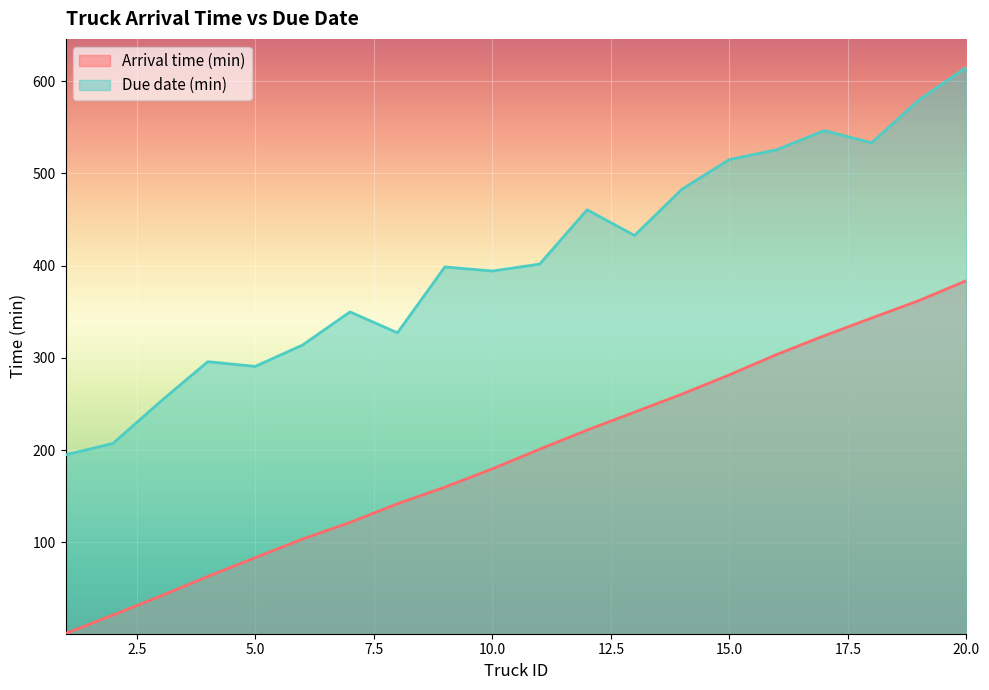

Which series has the widest spread of values?

Due date (min)